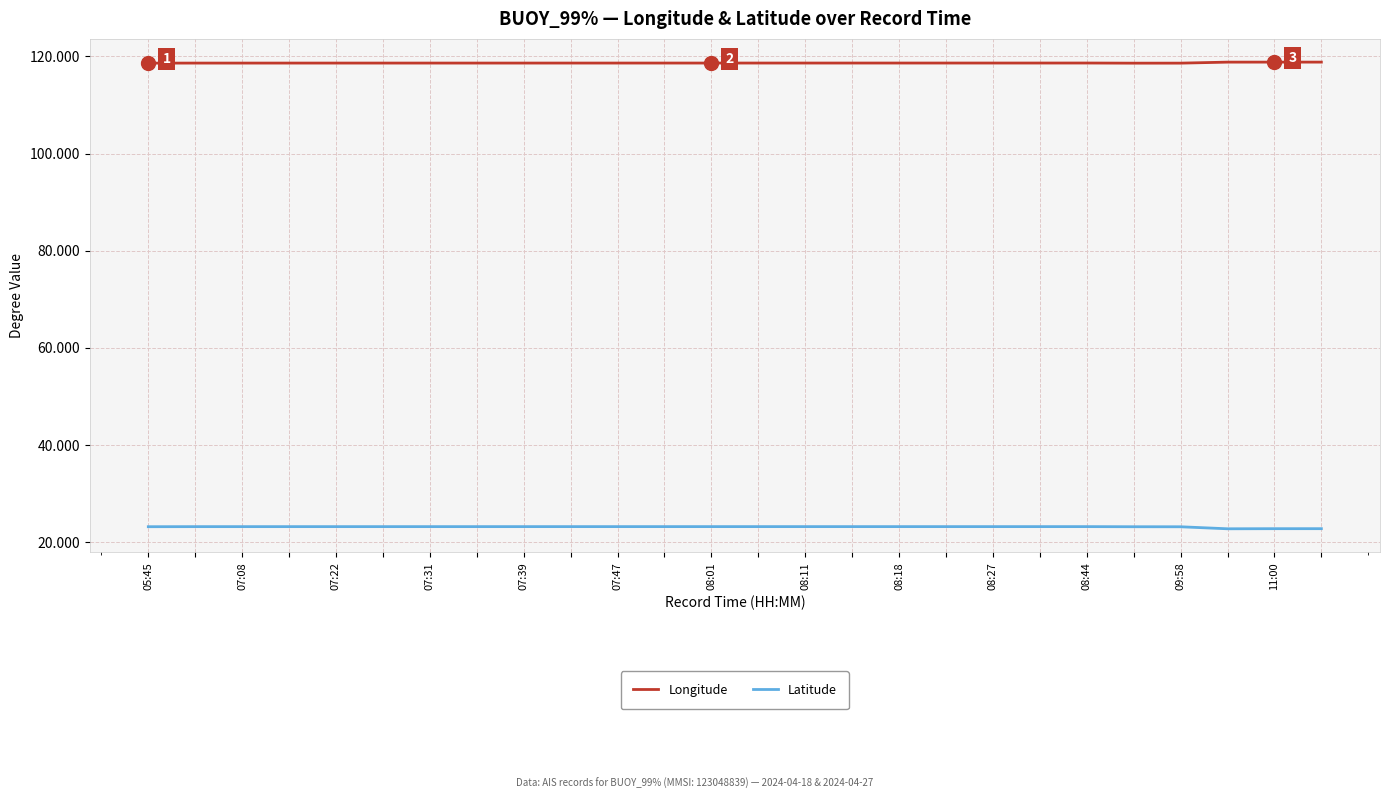

List the series in order of their peak value, lowest first.

Latitude, Longitude